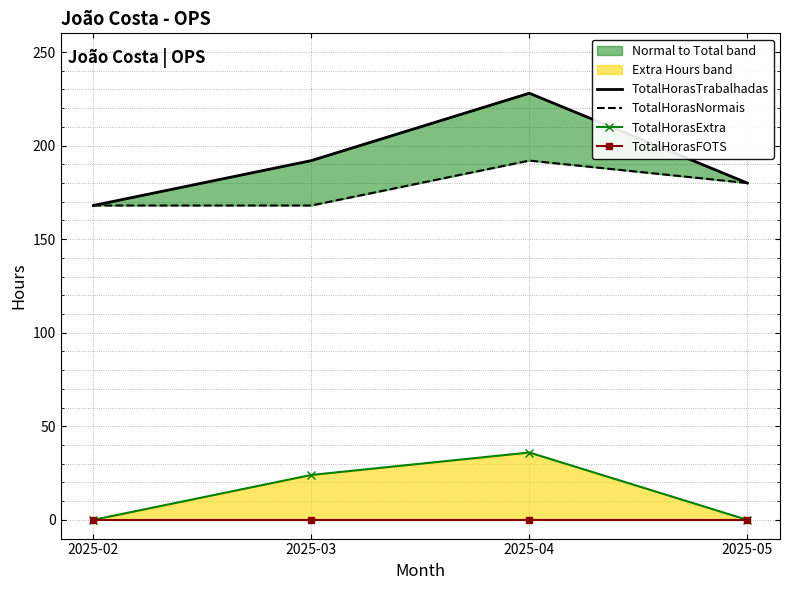

Reading left to right, list all the values displayed in this chart.

TotalHorasTrabalhadas: 2025-02=168	2025-03=192	2025-04=228	2025-05=180
TotalHorasNormais: 2025-02=168	2025-03=168	2025-04=192	2025-05=180
TotalHorasExtra: 2025-02=0	2025-03=24	2025-04=36	2025-05=0
TotalHorasFOTS: 2025-02=0	2025-03=0	2025-04=0	2025-05=0